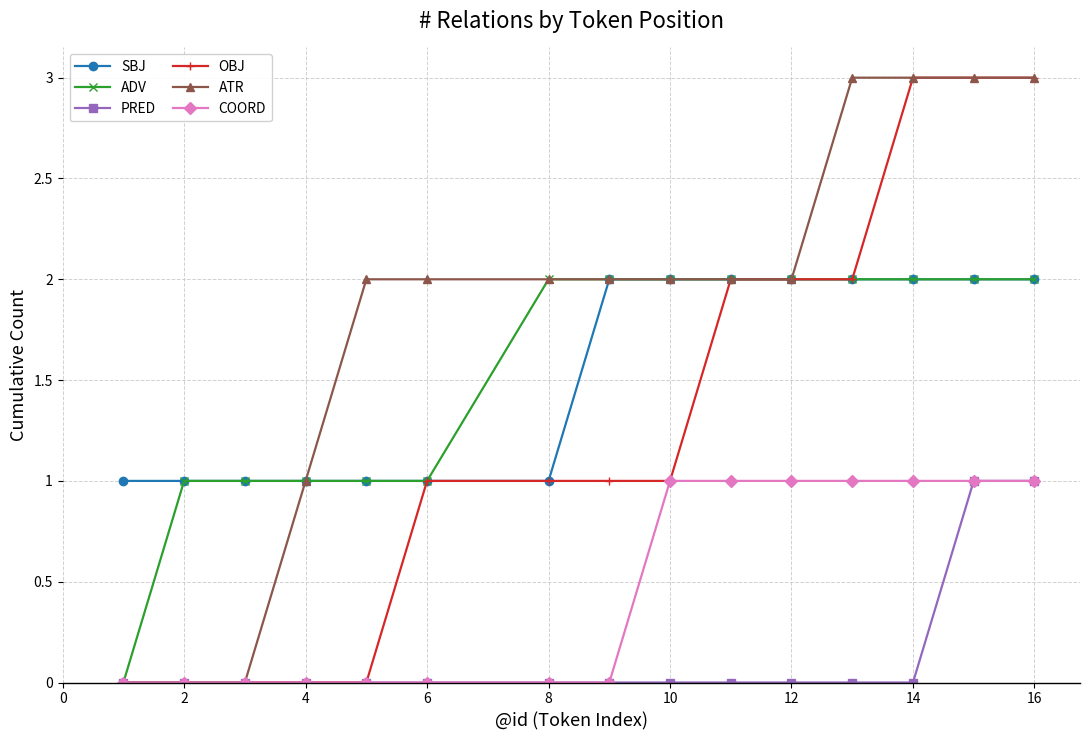

Which series has the largest total across all categories?

ATR